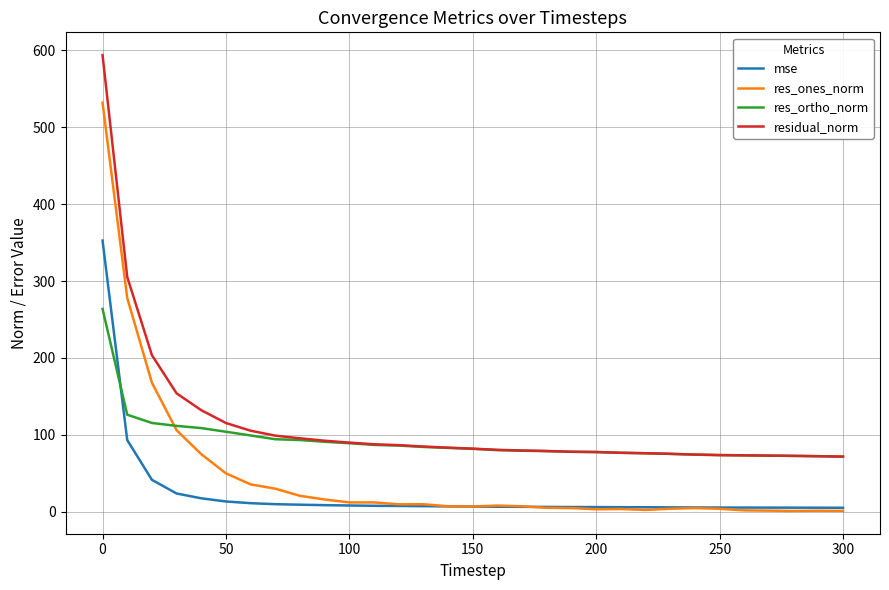

List the series in order of their peak value, lowest first.

res_ortho_norm, mse, res_ones_norm, residual_norm